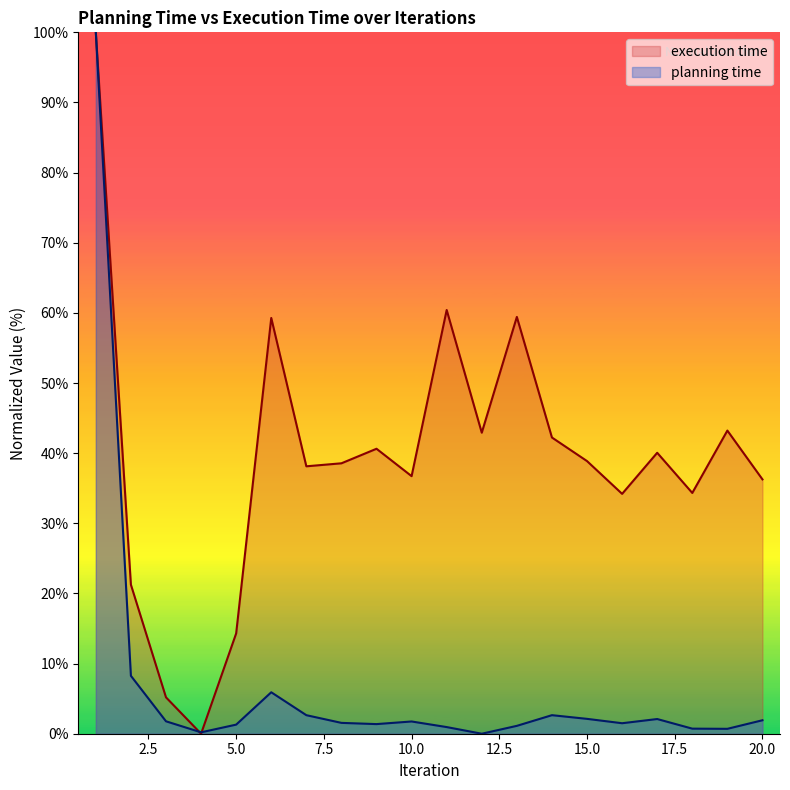

What is the highest value of the planning time series?

100.0